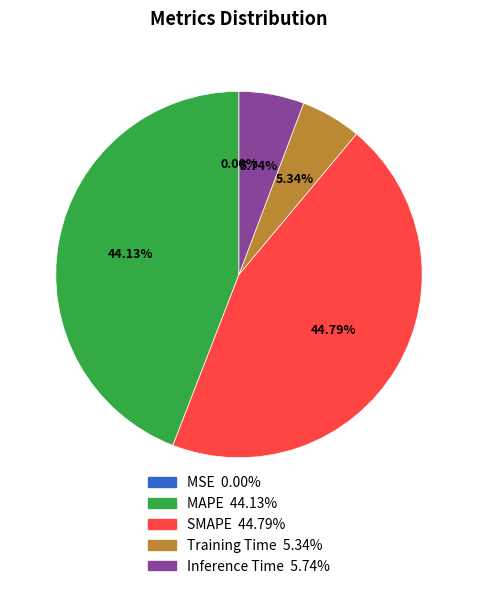

Is there a majority slice in this chart?

No